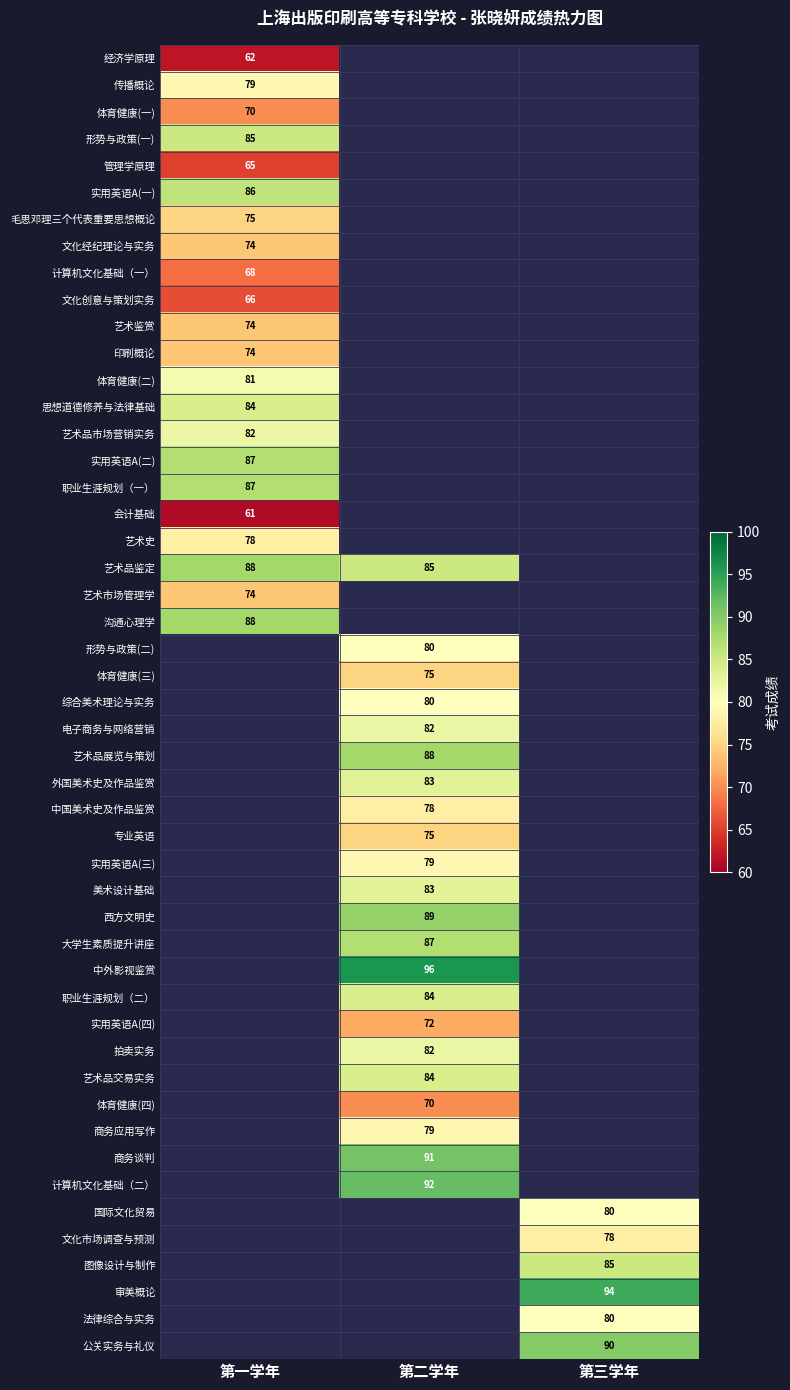

Is the value of 第一学年 at 艺术市场管理学 greater than the value of 第二学年 at 艺术品鉴定?

No